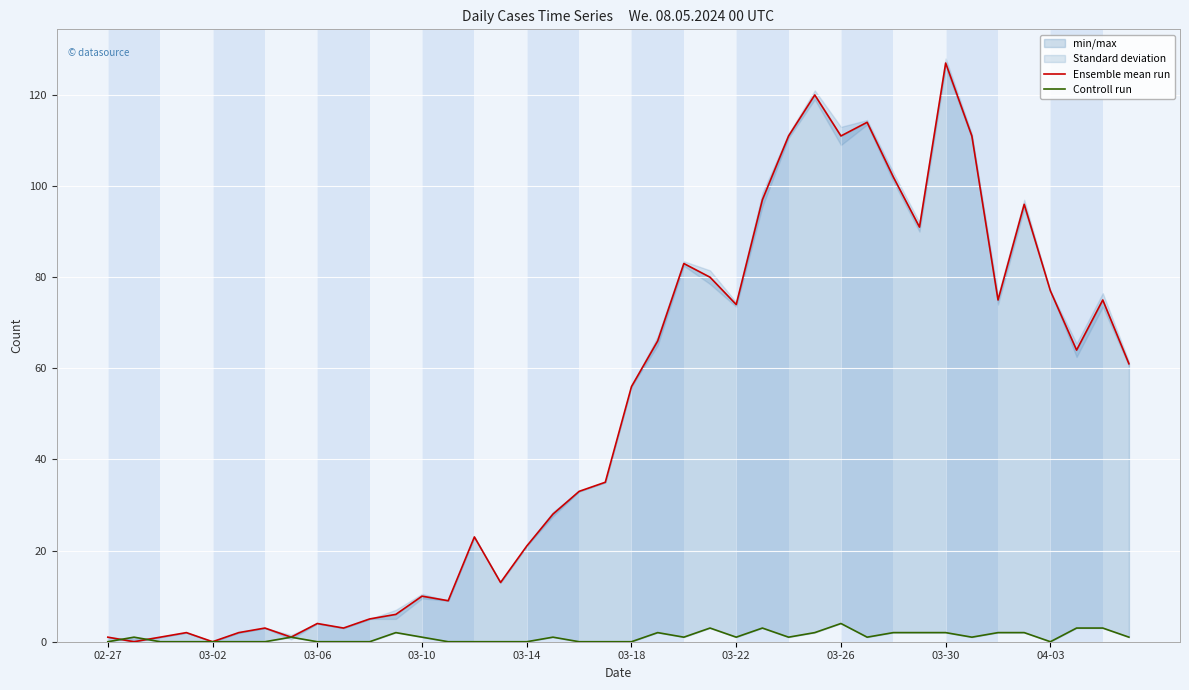

The Ensemble mean run series shows 2 at 04-03. True or false?

False